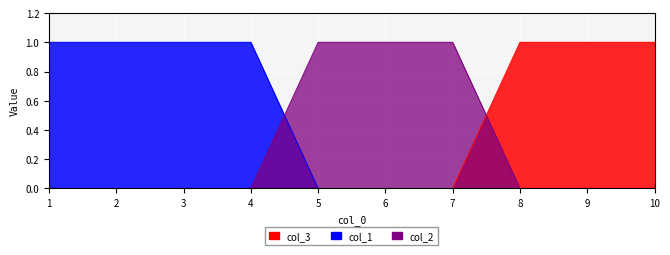

What is the spread (max minus min) of values at 7?

1